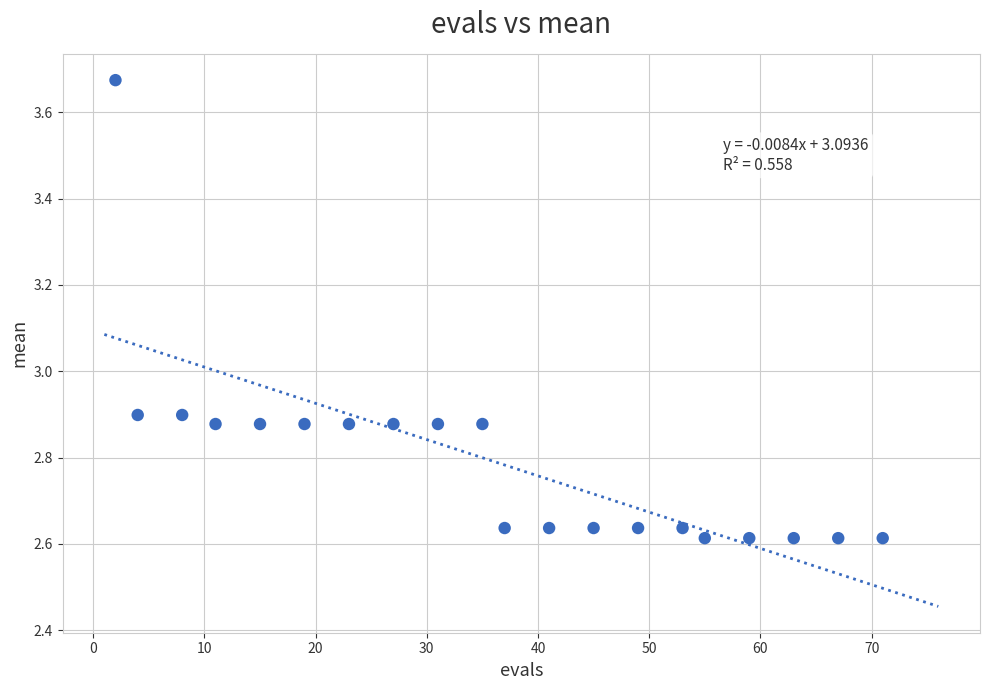

What is the range of Y values (max minus min)?

1.1